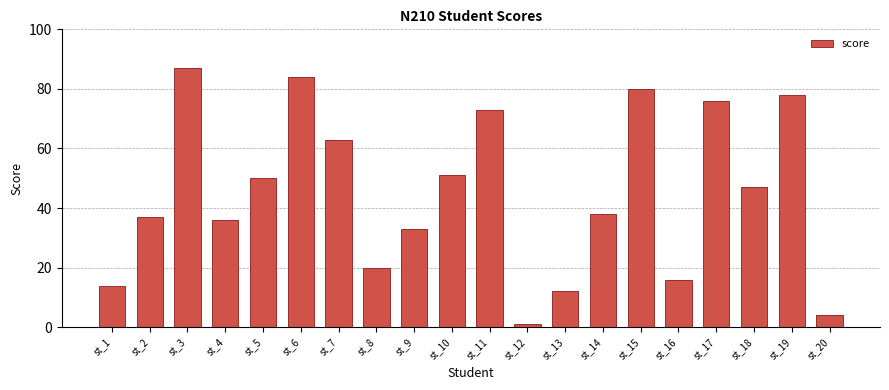

What is the value of the 10th bar from the left?

51